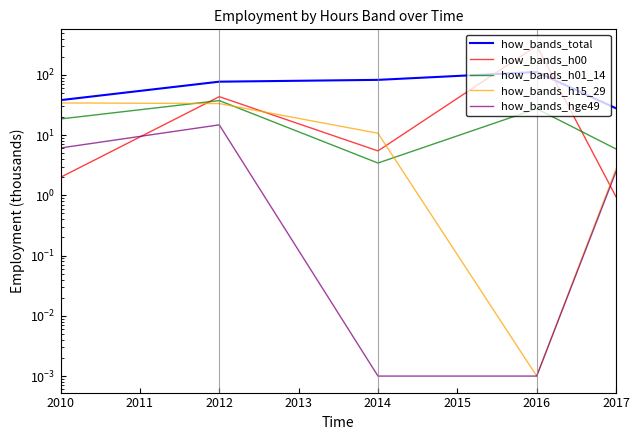

True or false: how_bands_h01_14 has a value of 59.9 at 2011.

False